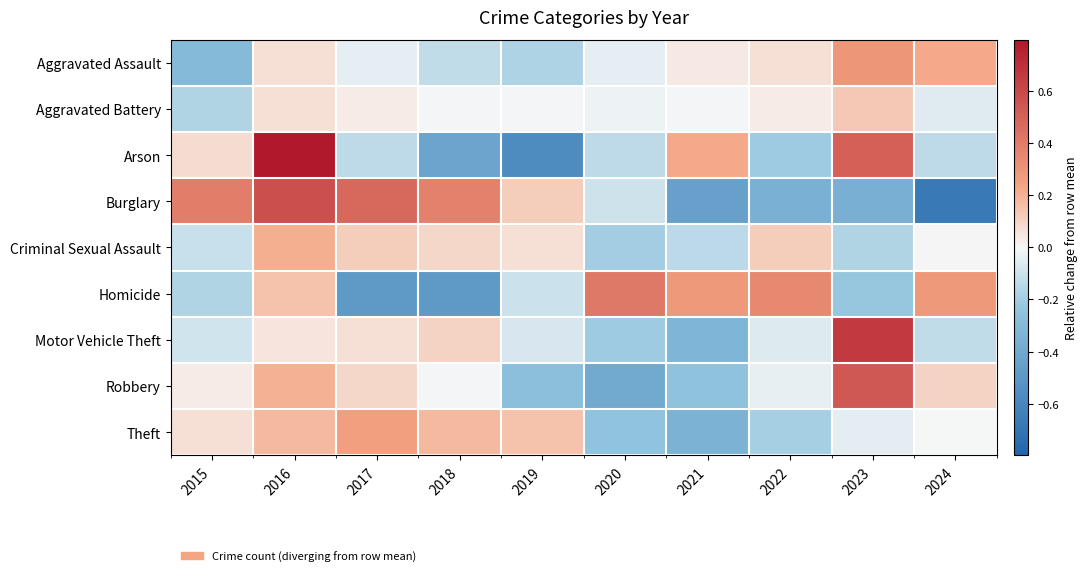

List the series in order of their peak value, lowest first.

Aggravated Battery, Criminal Sexual Assault, Theft, Aggravated Assault, Homicide, Robbery, Burglary, Motor Vehicle Theft, Arson